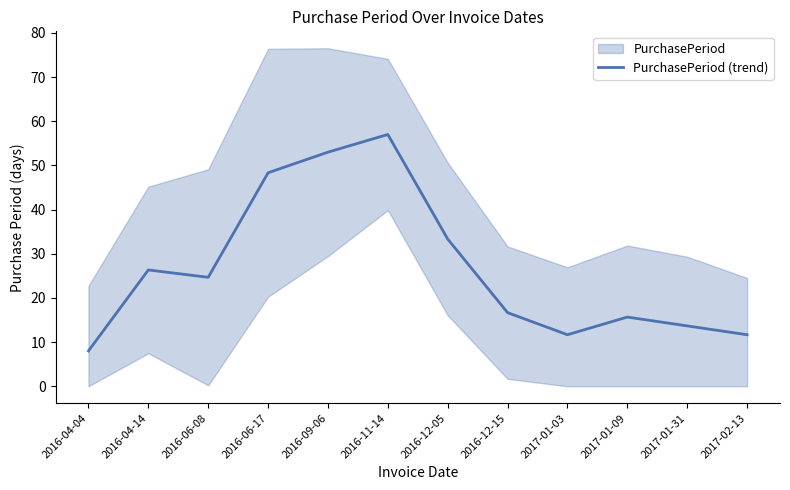

Which category has the lowest value across all series?

2016-04-04